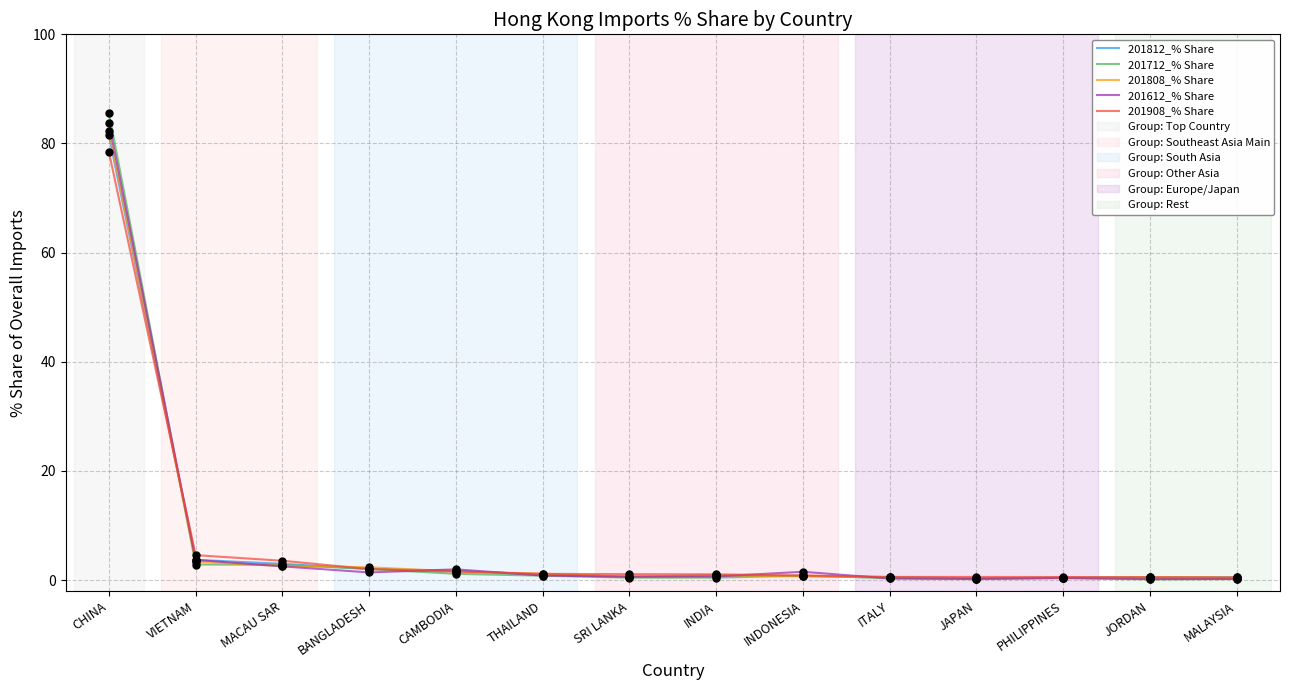

At how many categories does at least one series exceed 55?

1